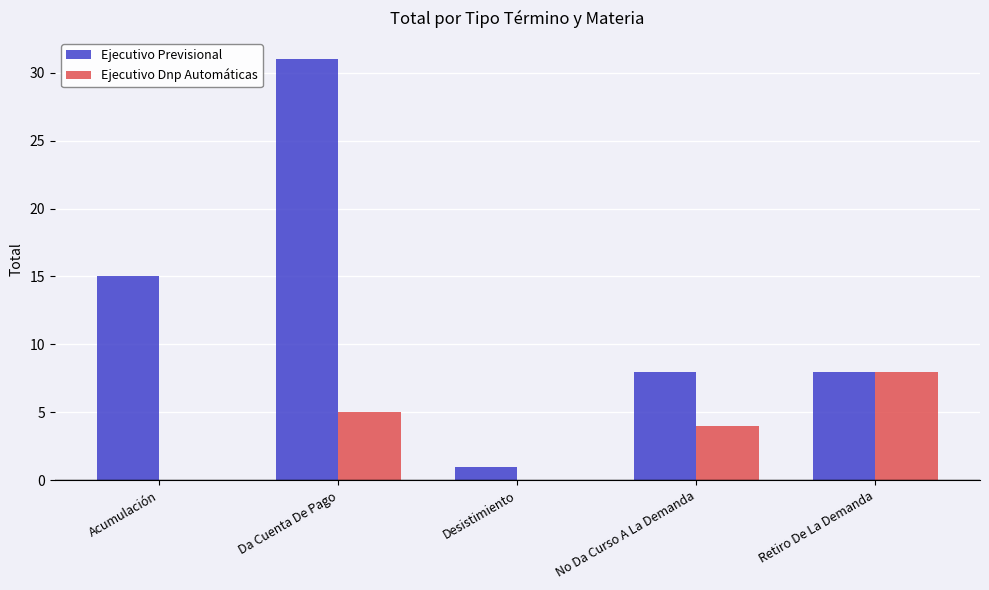

Between Acumulación and Da Cuenta De Pago, which series saw the biggest shift?

Ejecutivo Previsional